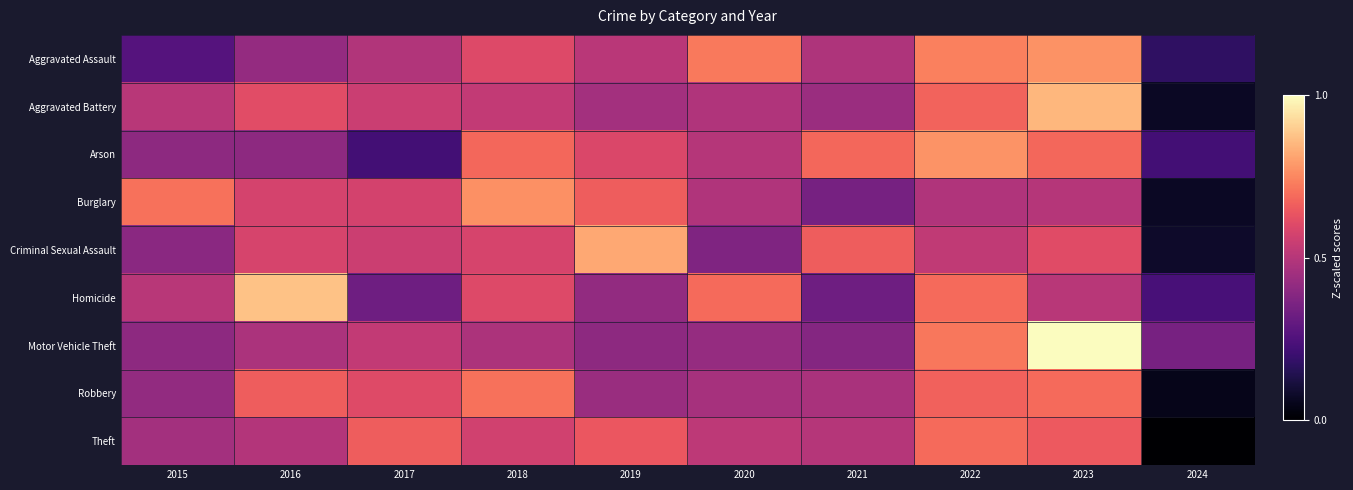

What is the maximum value shown in the chart?

1.0